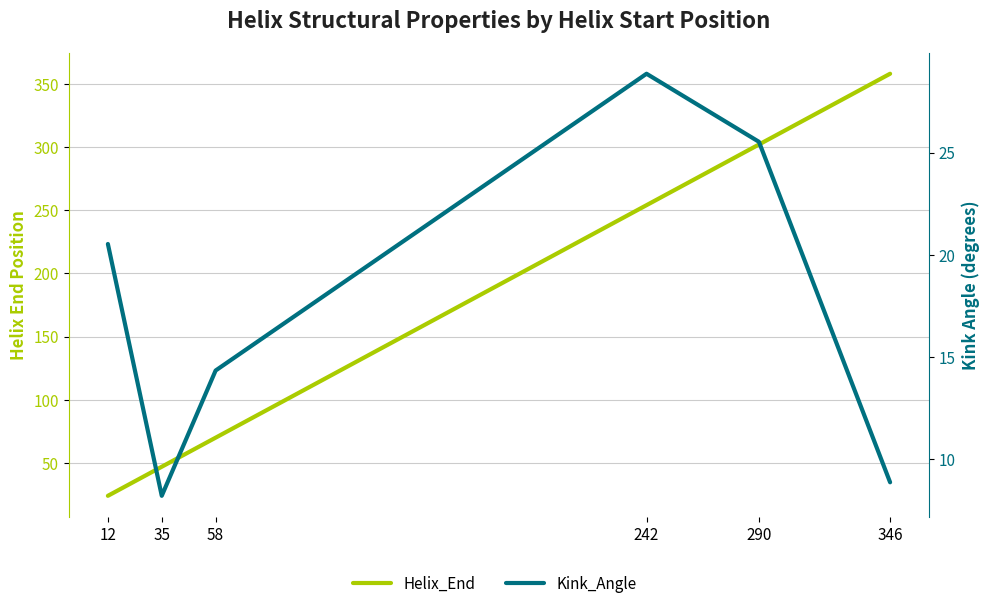

True or false: Kink_Angle and Helix_End cross at least once.

False